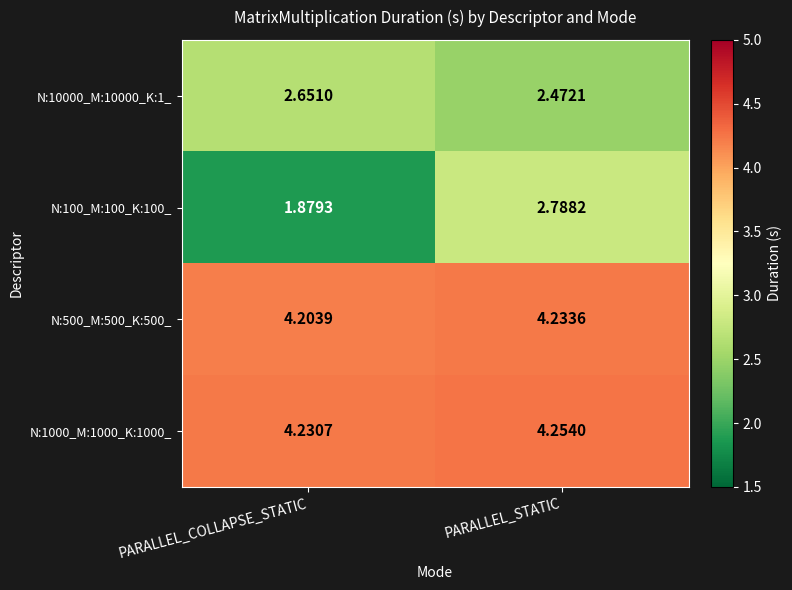

Where is N:500_M:500_K:500_ nearest to the value 4?

PARALLEL_COLLAPSE_STATIC